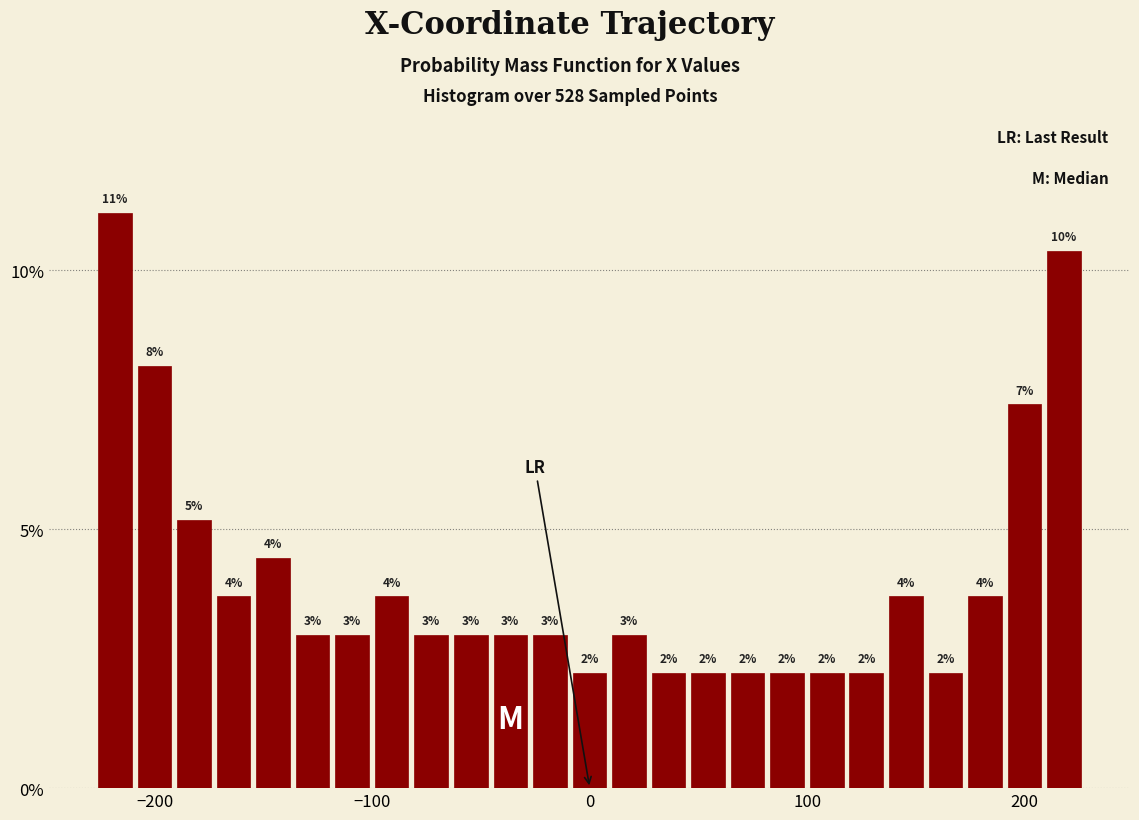

Around what value on the x-axis is the tallest bar? Give the approximate position of its centre, as read against the axis.

-220